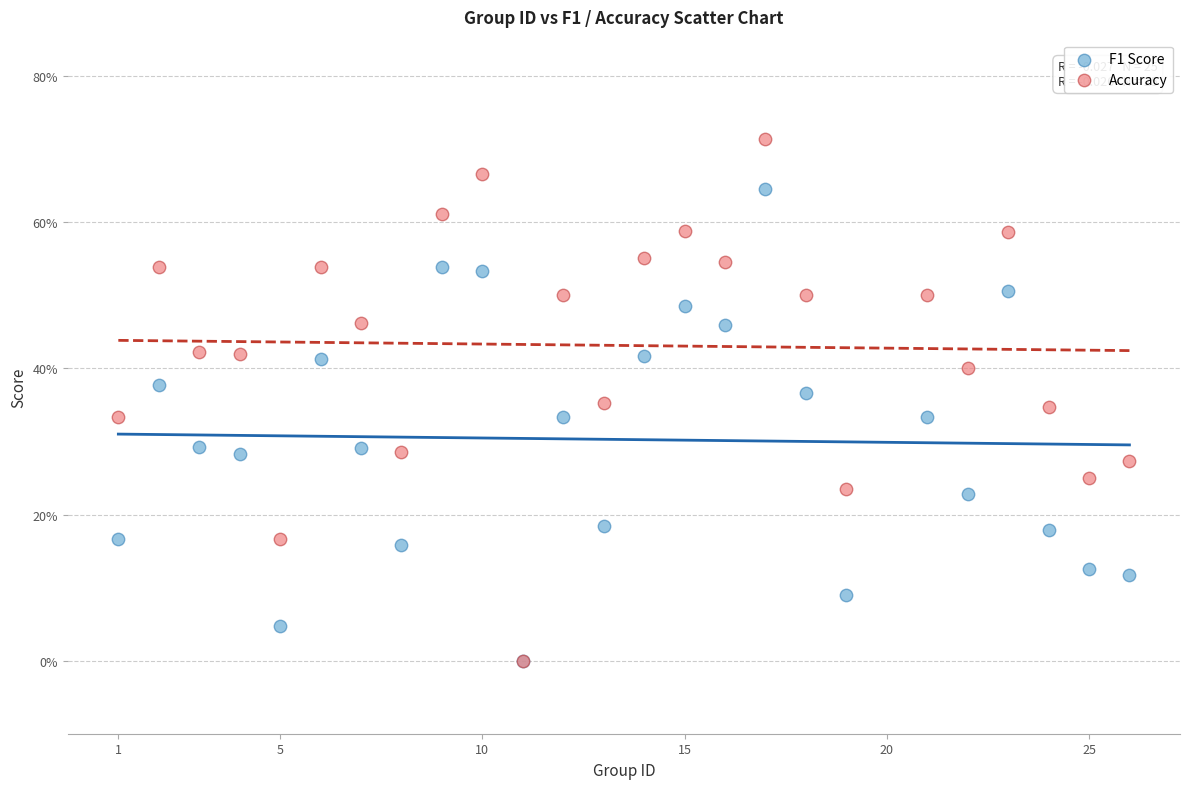

Which series reaches the maximum Y coordinate?

Accuracy